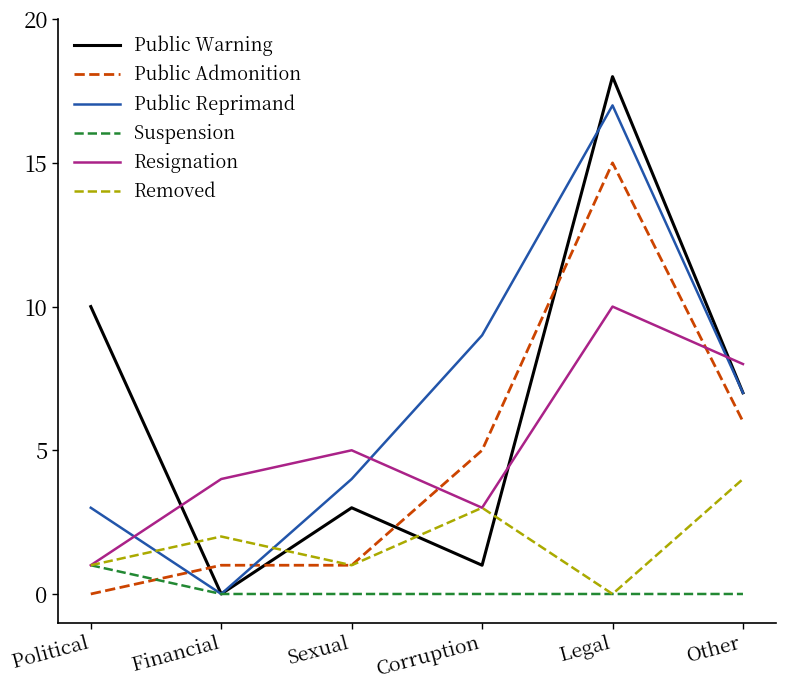

Which category has the highest value across all series?

Legal